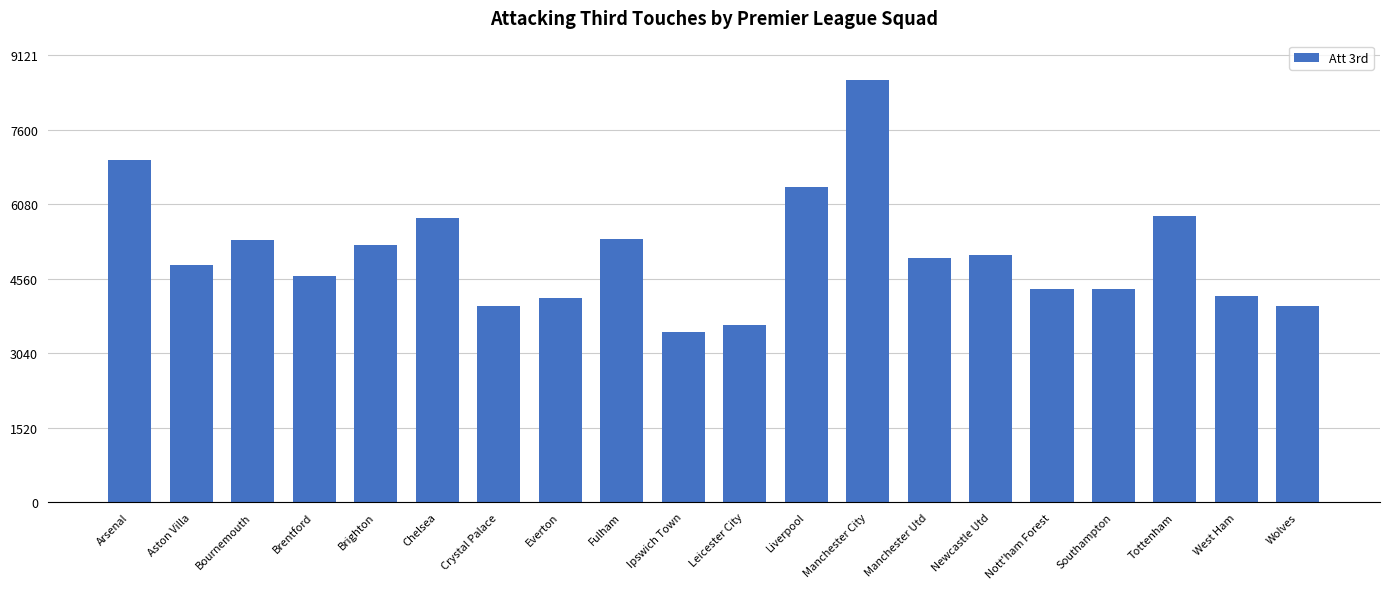

Count the number of data series in this chart.

1